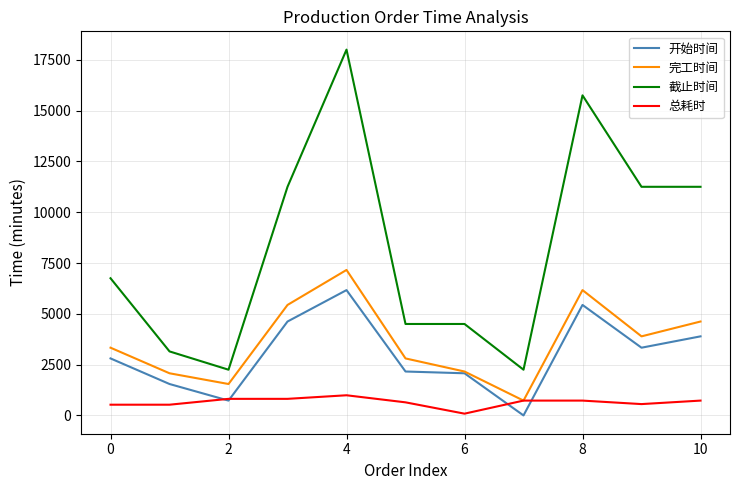

What is the difference between the maximum and minimum values in the 总耗时 series?

905